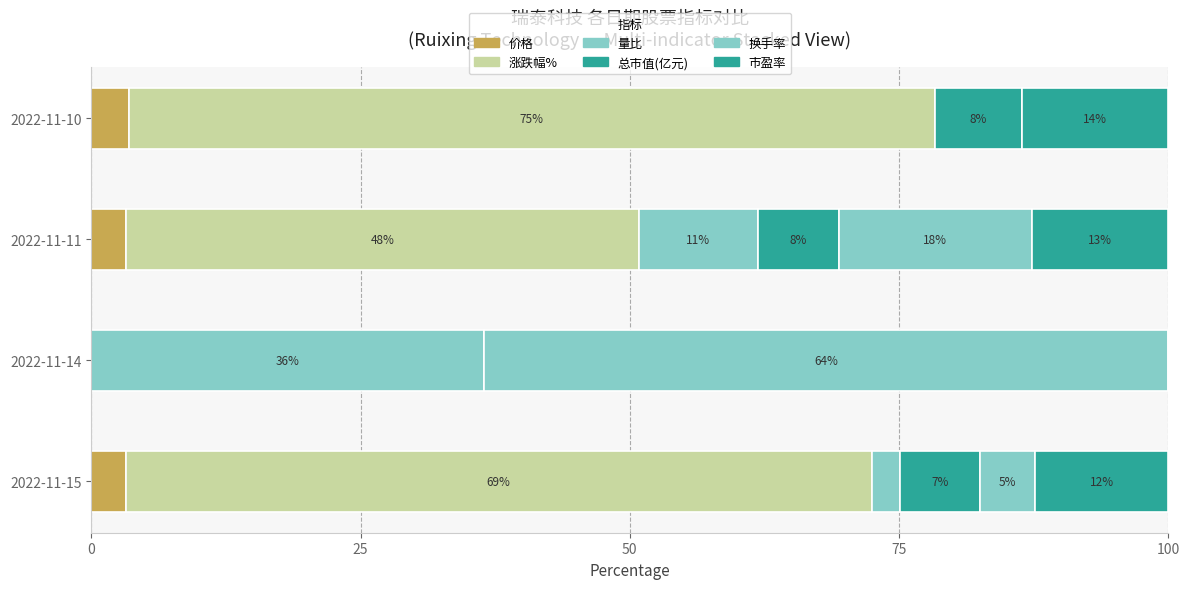

Which series has the largest range (max minus min)?

涨跌幅%